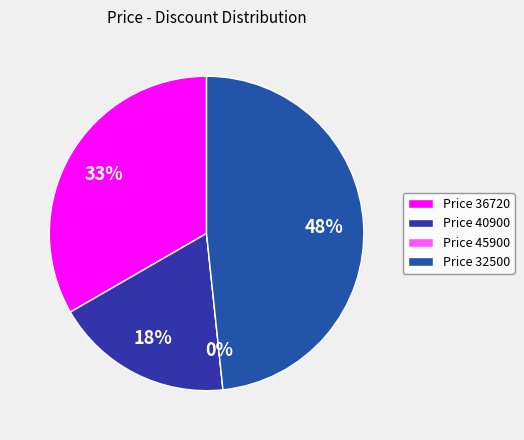

Rank the categories by value from lowest to highest.

45900, 40900, 36720, 32500